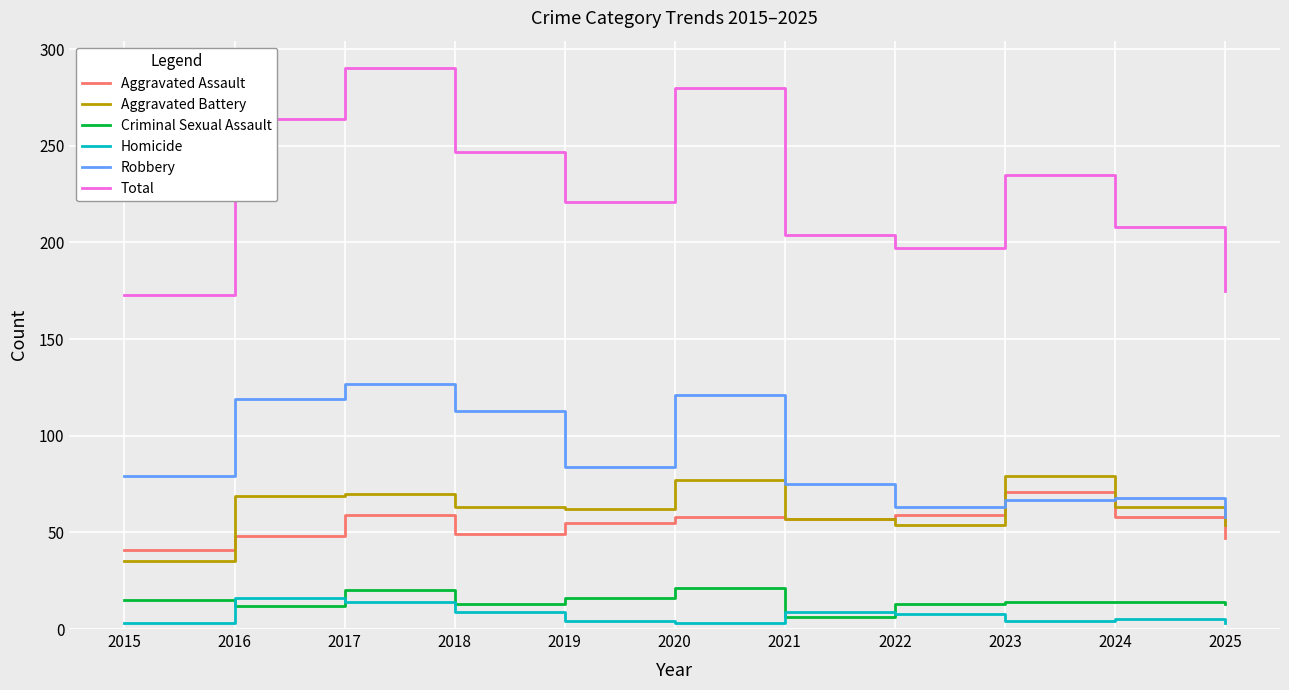

What is the smallest value displayed?

3